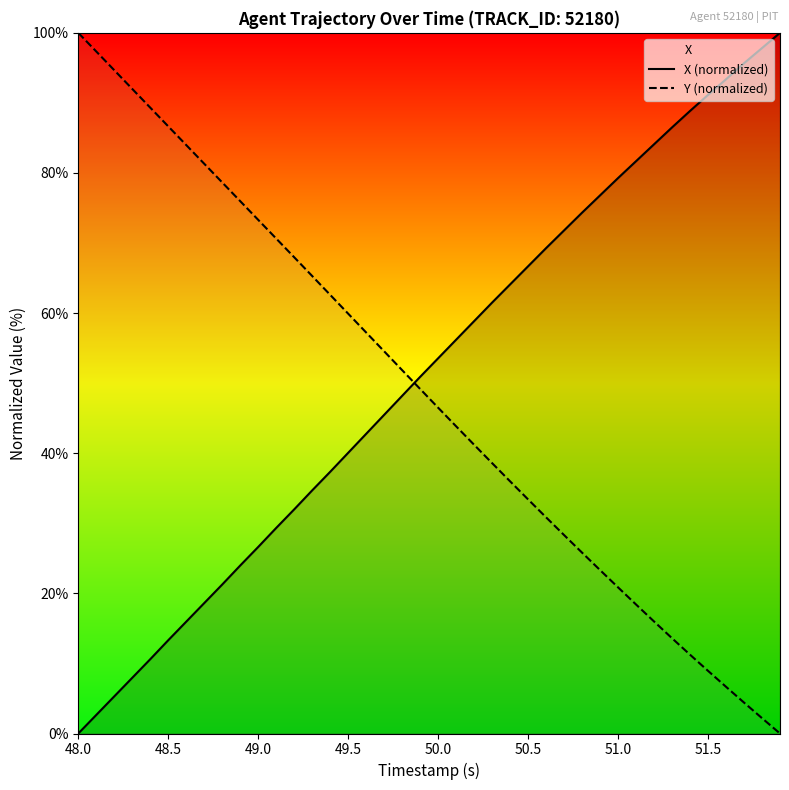

What is the value of the Y (normalized) point at the 3rd from the left?

94.7